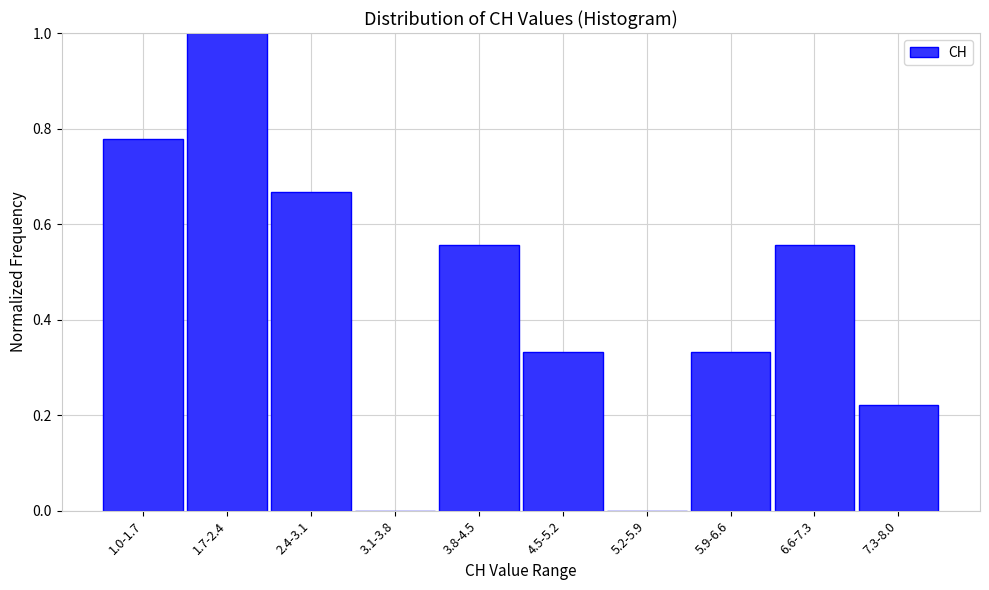

True or false: the data shows 0.3 at 7.3-8.0.

False